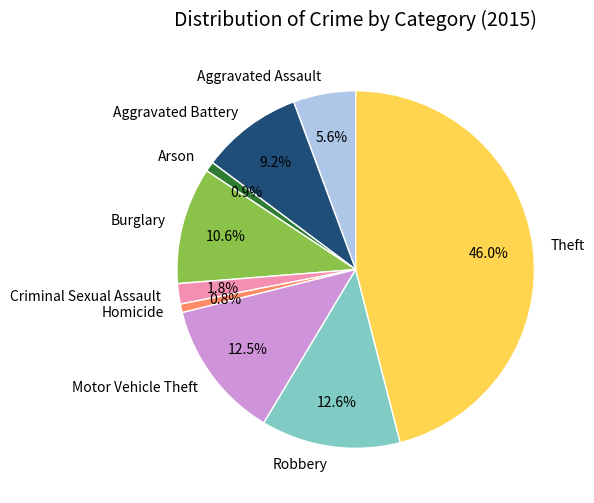

The Burglary slice represents 11% of the pie. True or false?

True